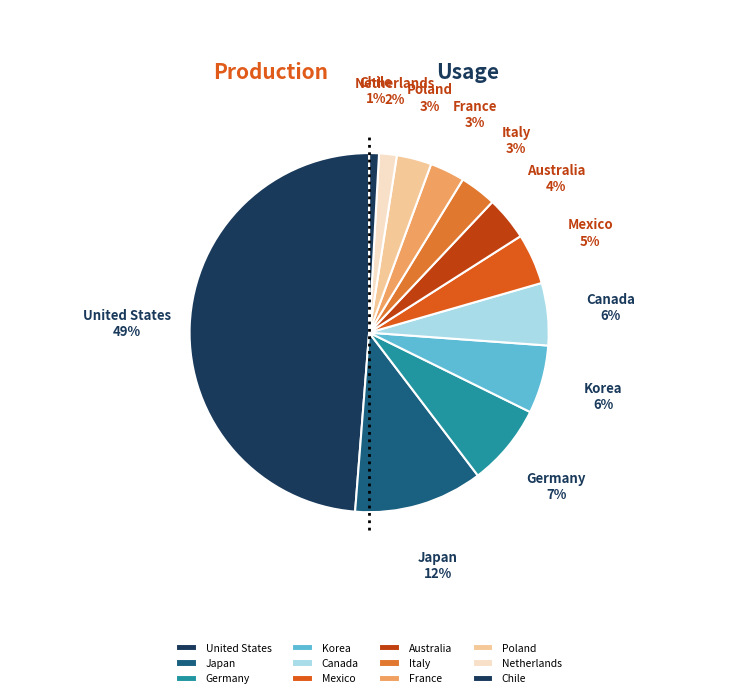

To the nearest percent, what is the difference between the largest and smallest slice percentages?

48%